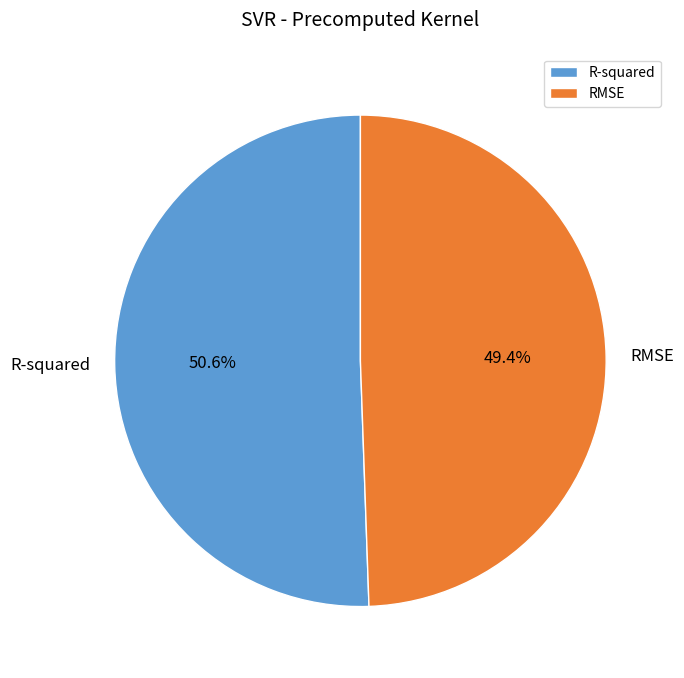

Rank the categories by value from highest to lowest.

R-squared, RMSE